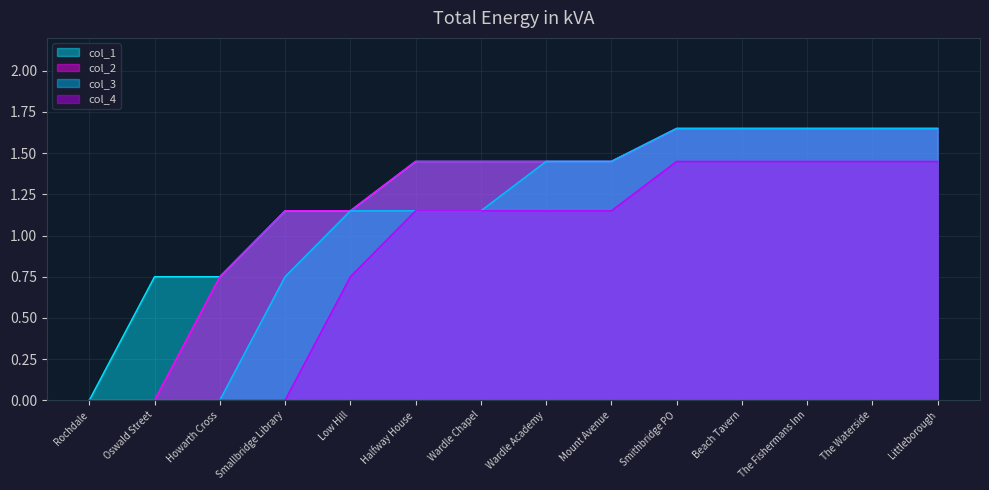

Where is col_1 nearest to the value 0?

Rochdale